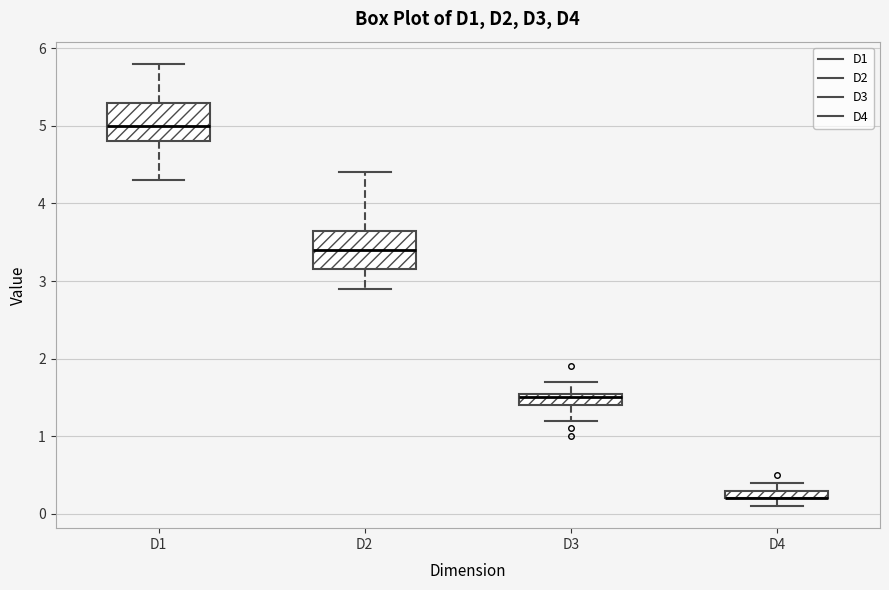

Where does the lower whisker of the box for D2 end on the y-axis? The values are not printed on the chart, so give them approximately, as read against the axis.

2.9